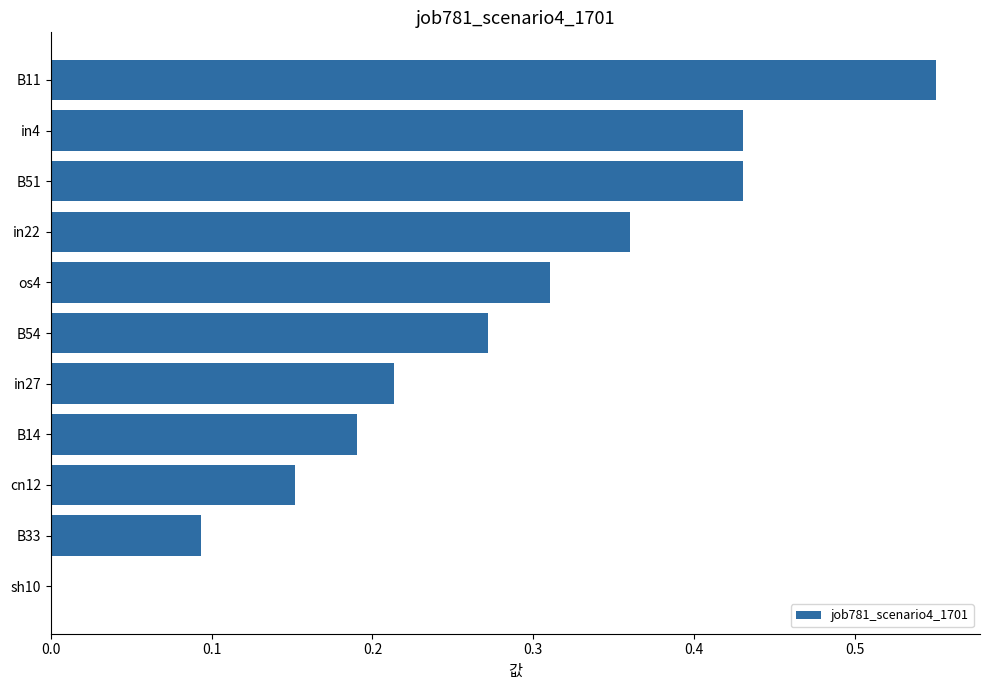

True or false: the data shows 0.1 at cn12.

False